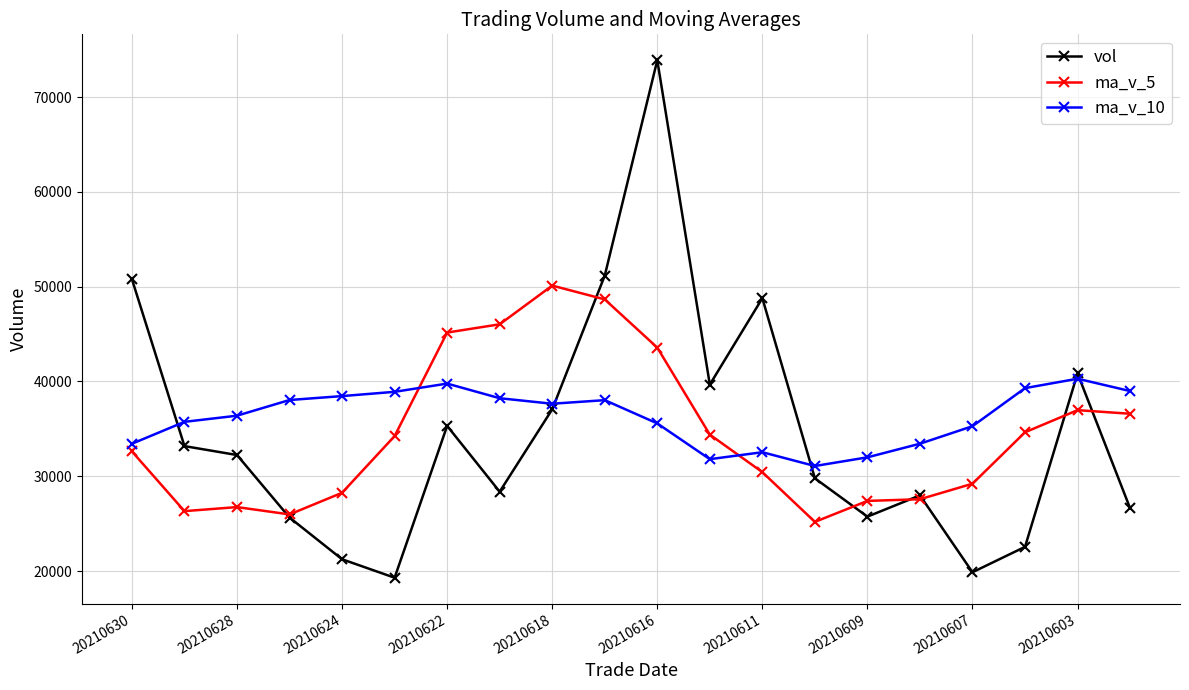

How many interior local peaks does the vol series have?

5